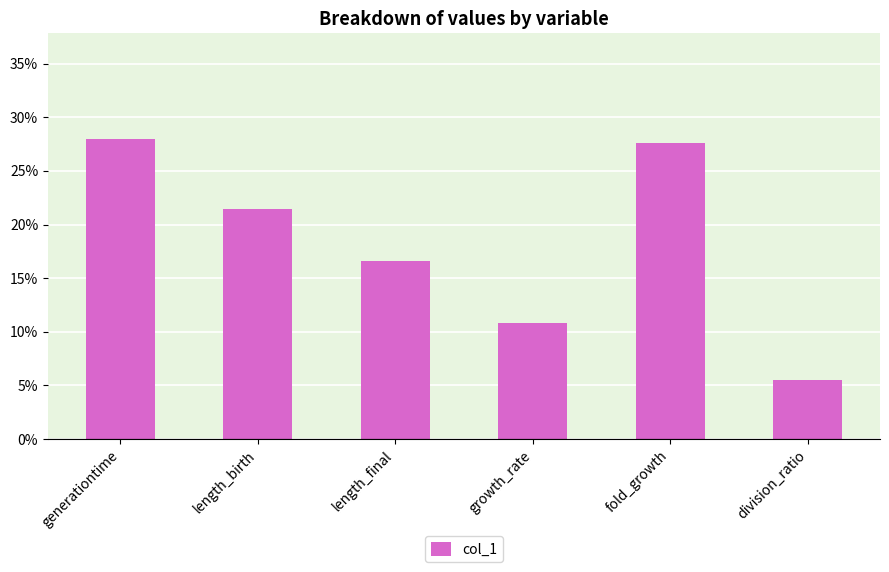

Does the chart contain any negative values?

No